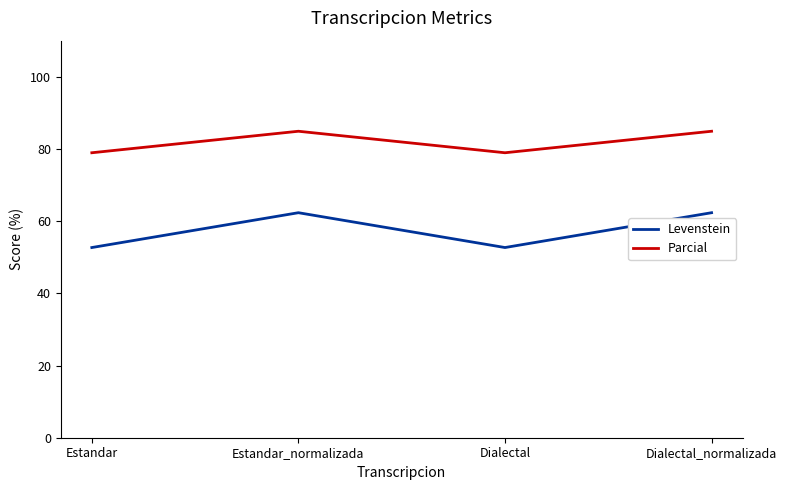

What is the difference between the highest and lowest values at Estandar_normalizada?

22.6